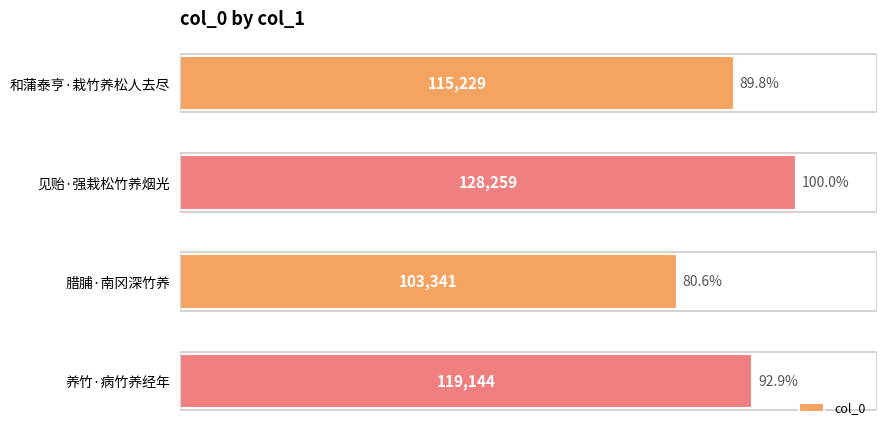

What is the difference between the maximum and minimum values?

24918